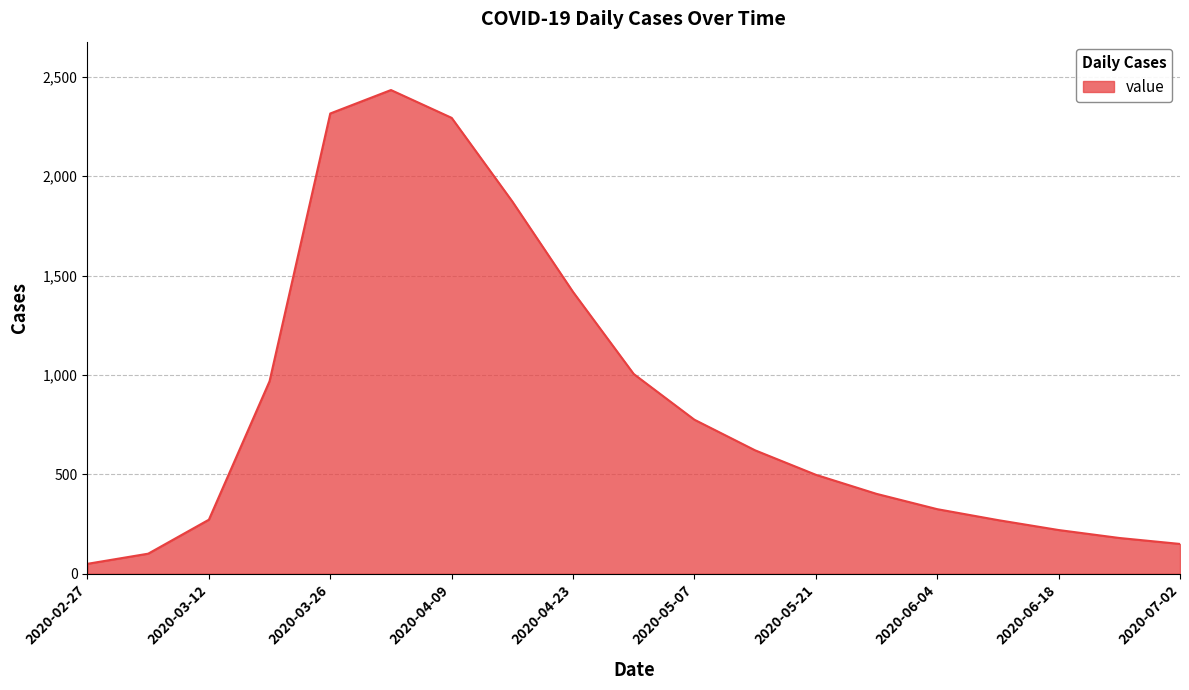

What is the maximum value shown in the chart?

2434